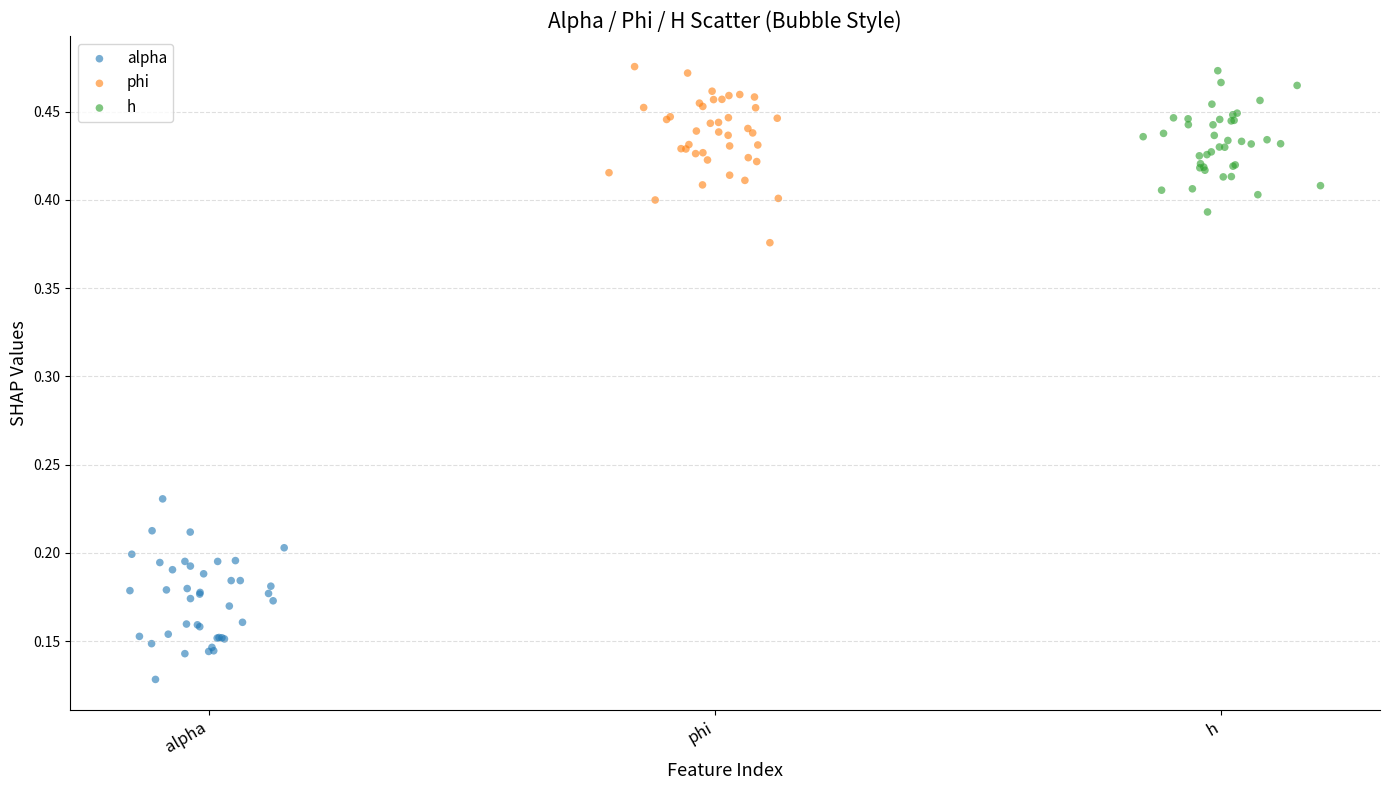

What are all the series names shown in the legend?

alpha, phi, h